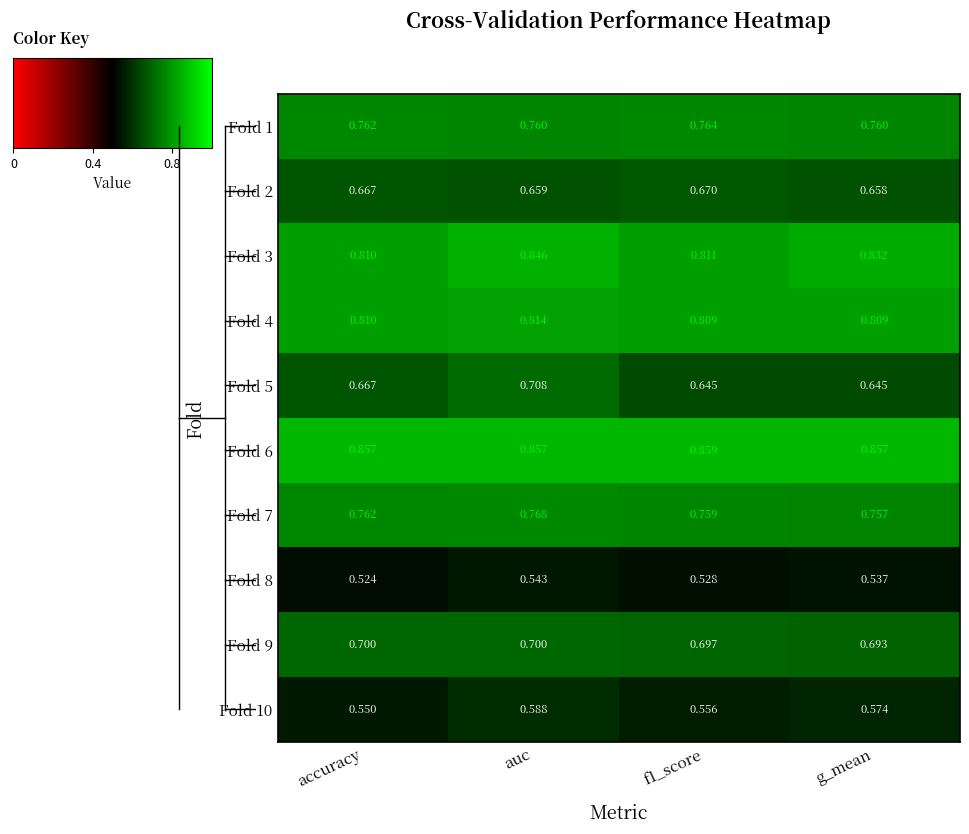

Count the number of categories in the chart.

4